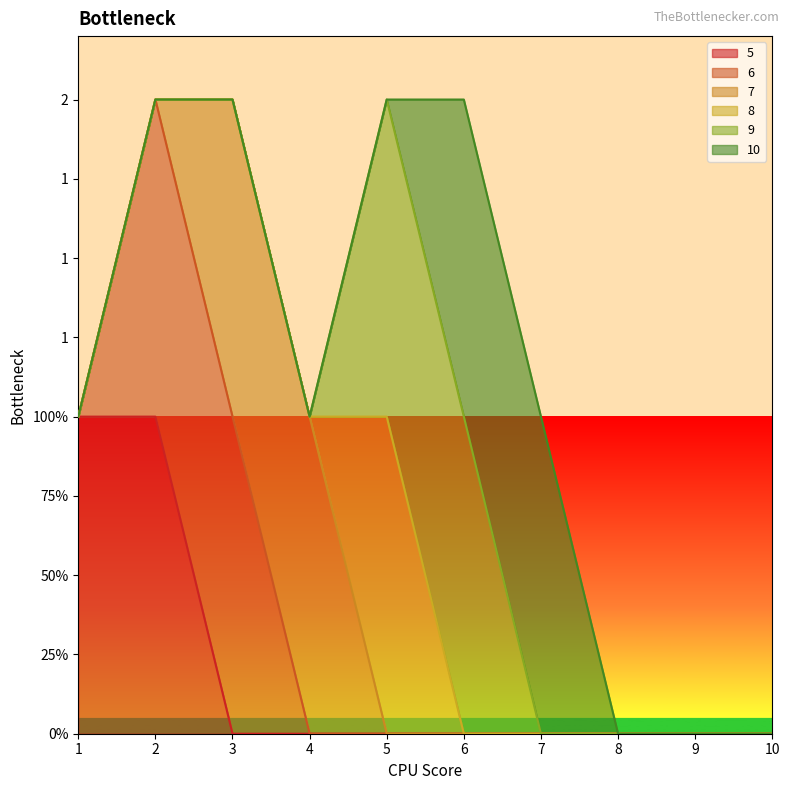

True or false: 5 and 6 intersect in this chart.

False